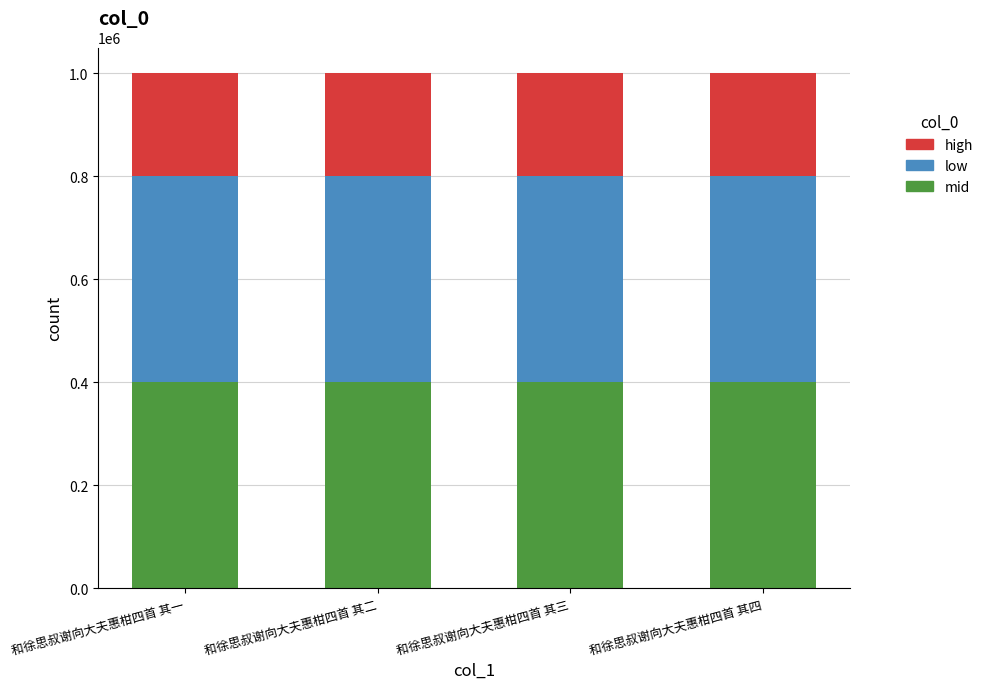

What is the average value of the mid series?

400148.6